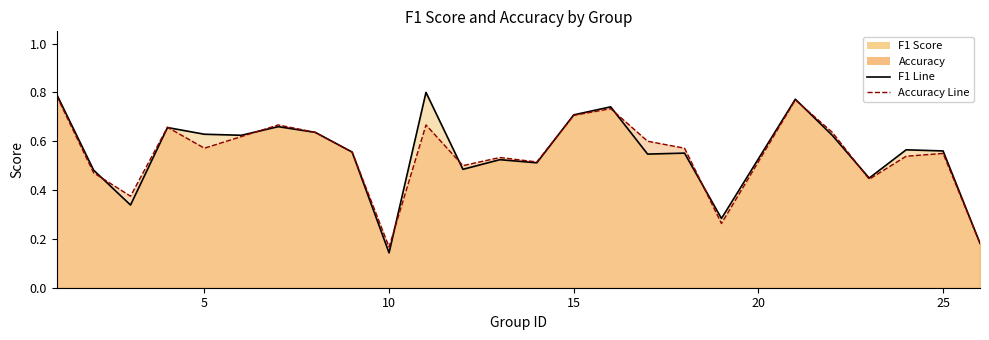

Is the value of f1 line at 15 greater than the value of accuracy line at 15?

No